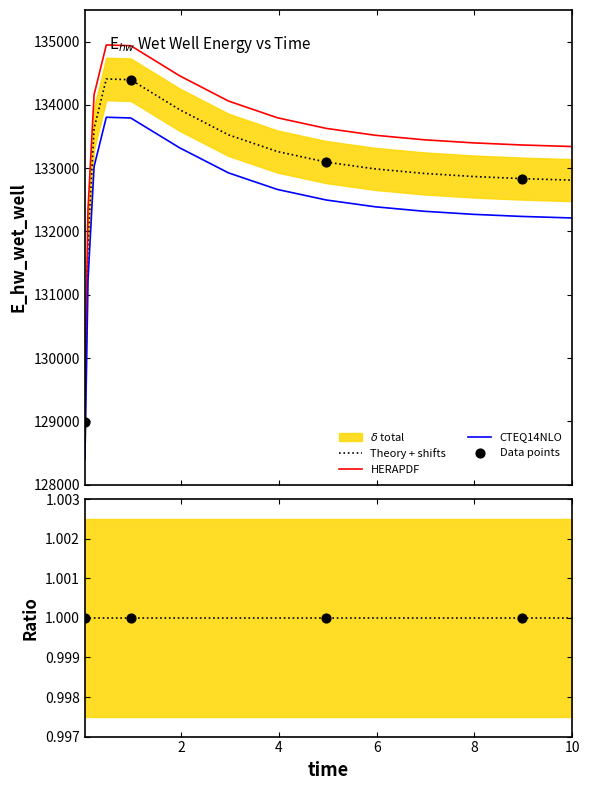

What is the ratio of the value at 0.46875 to the value at 10.0?

1.0